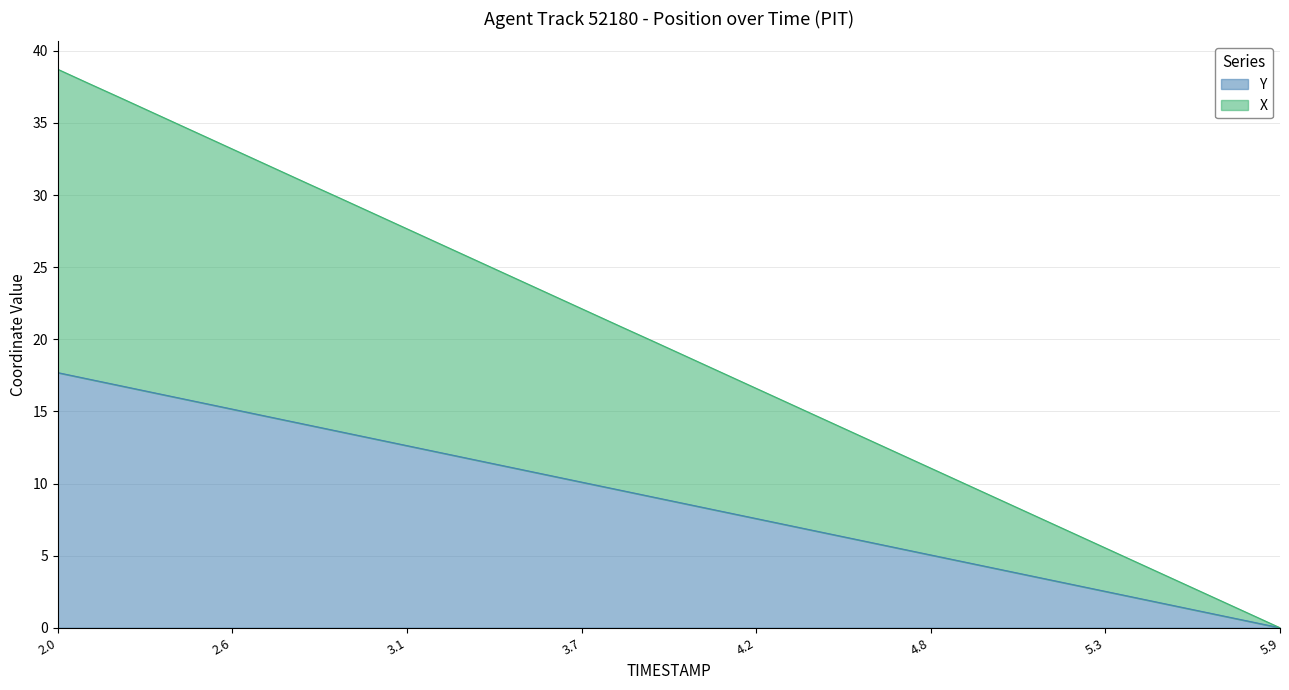

Which series has the largest total across all categories?

X